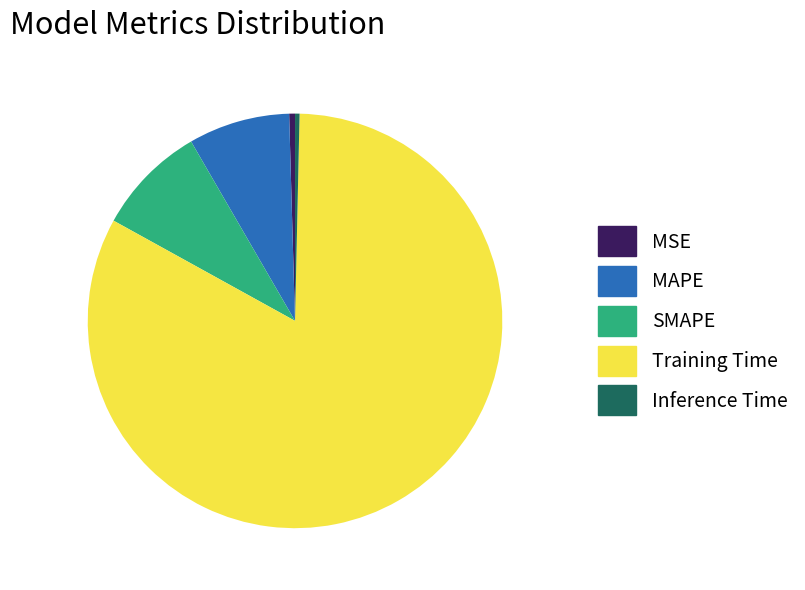

Does Inference Time represent more than half of the total?

No